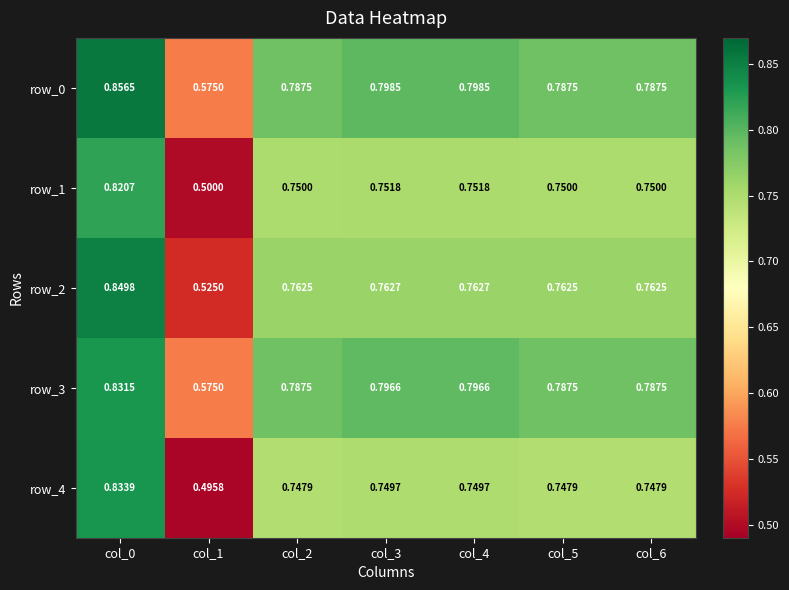

How many distinct data groups are displayed?

5